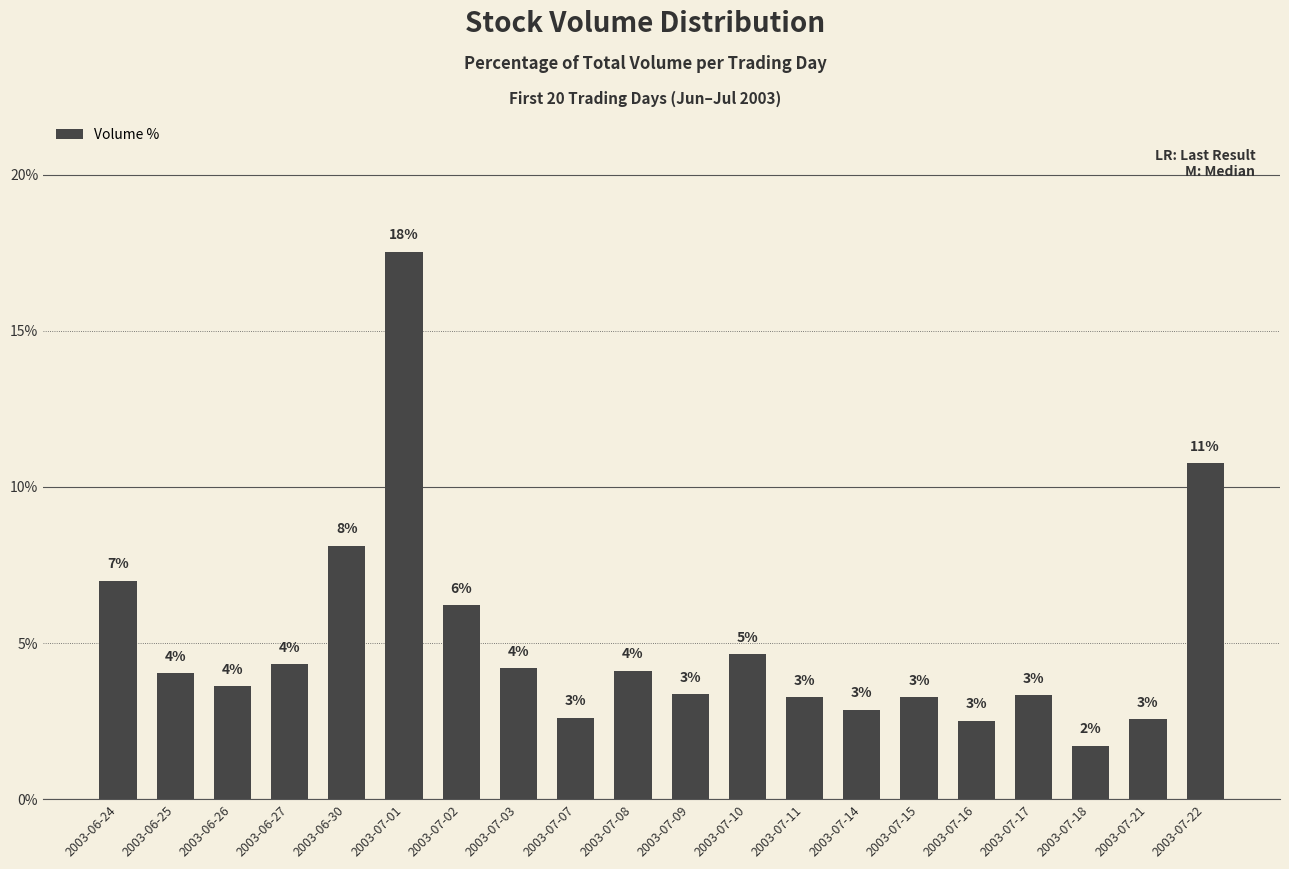

What is the change in value from 2003-06-26 to 2003-07-02?

+2.6